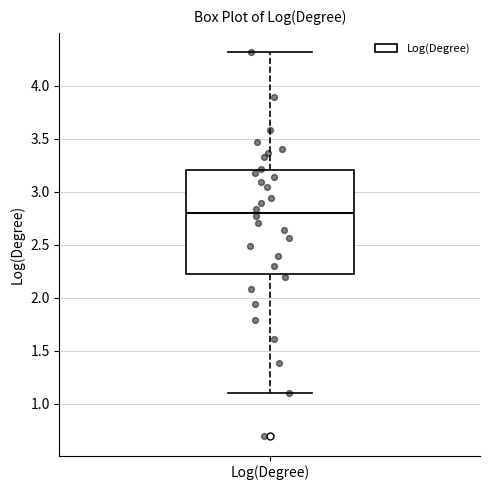

Transcribe this box plot: give where the median line is, the range the box spans, and where the two whiskers end, as read against the y-axis. The values are not printed on the chart, so give them approximately, as read against the axis.

median 2.8, box 2.2 to 3.2, whiskers 1.1 to 4.3